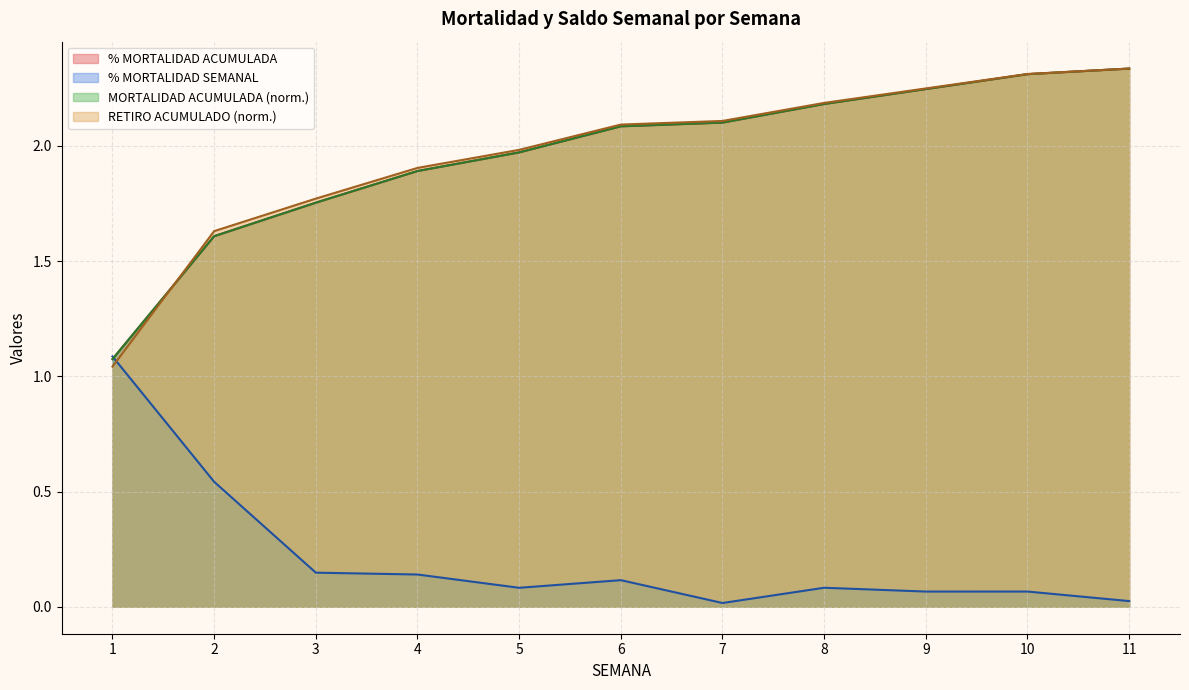

What is the sum of the % MORTALIDAD ACUMULADA values at 9 and 8?

4.4